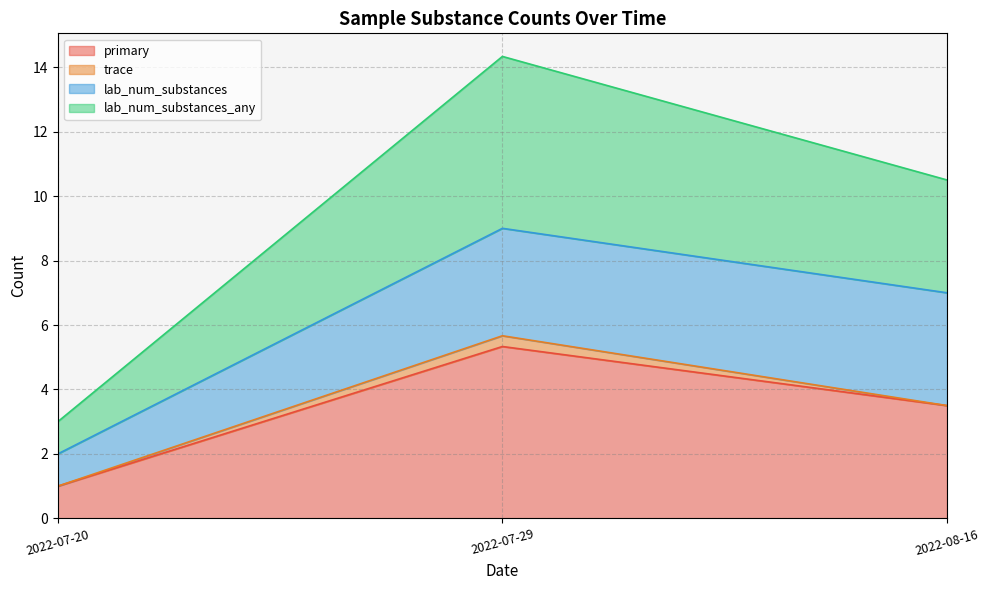

Between 2022-07-29 and 2022-07-20, which is larger?

2022-07-29